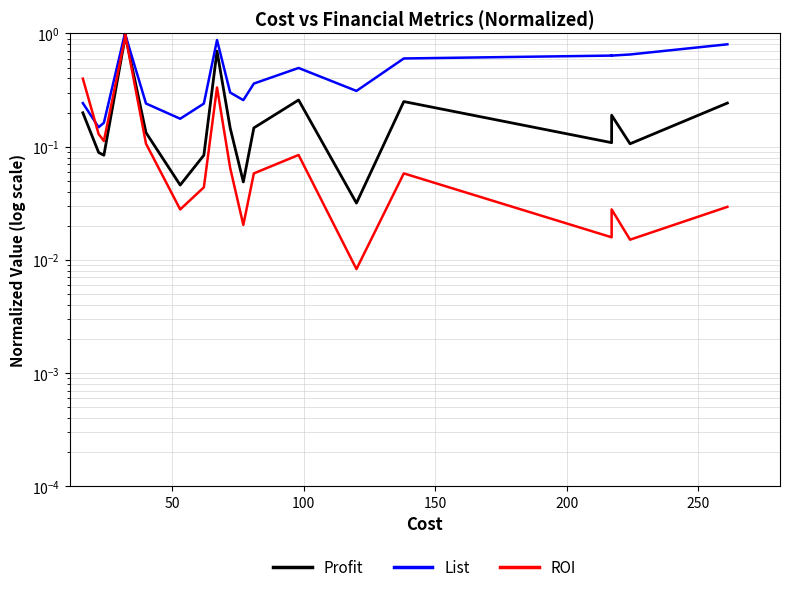

Is the value of ROI at 14 greater than the value of Profit at 0?

No